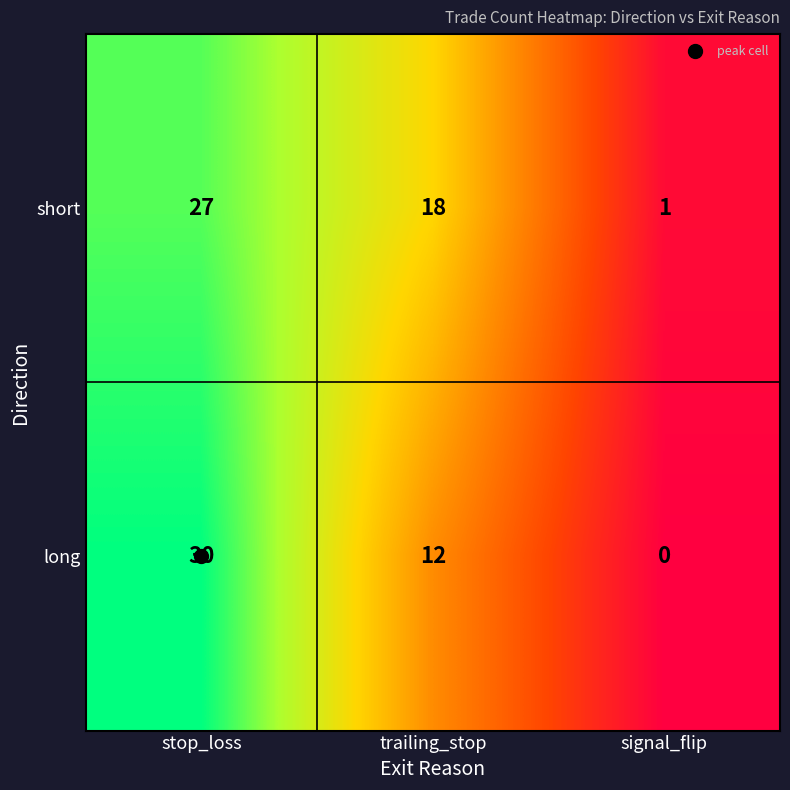

What is the sum of all short values?

46